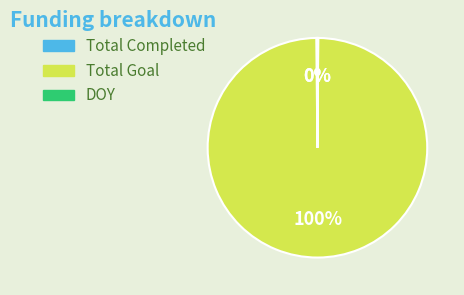

Is there any slice that represents more than half of the pie?

Yes